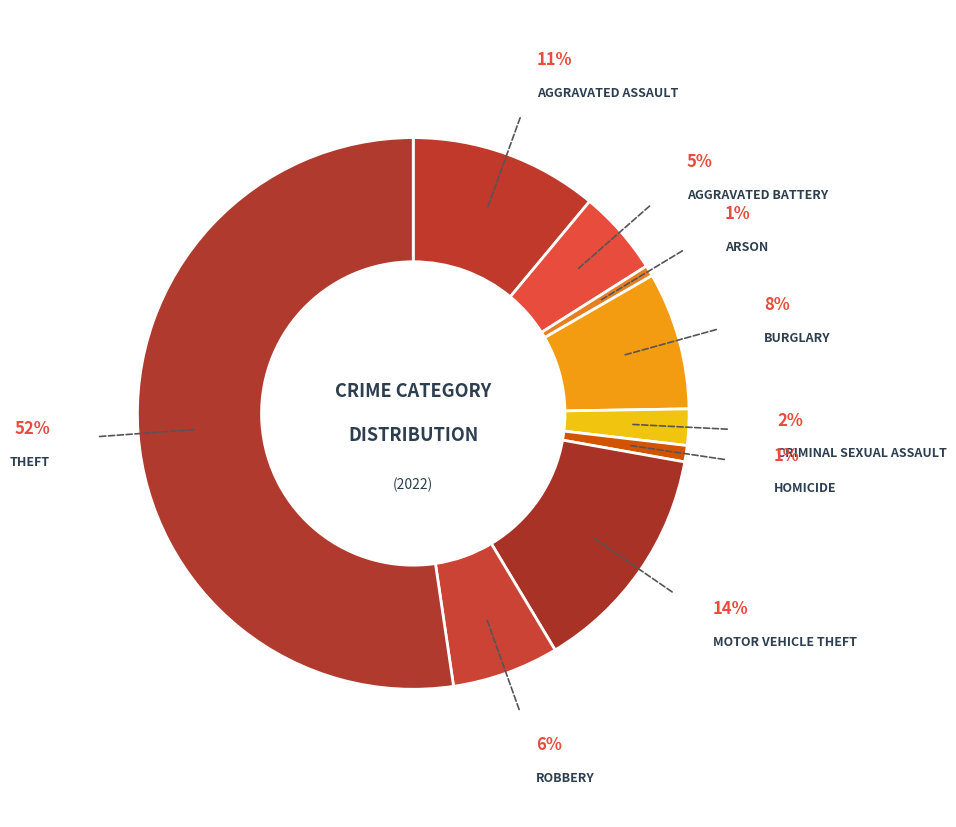

True or false: Burglary accounts for 1% of the total.

False